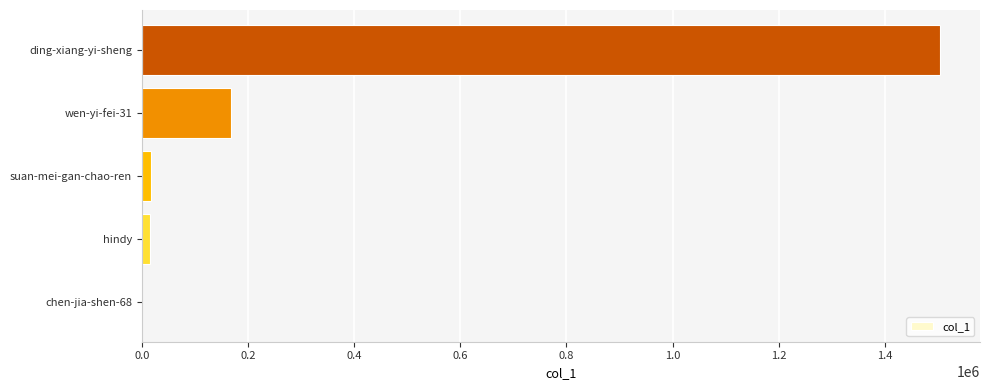

Count the number of data series in this chart.

1